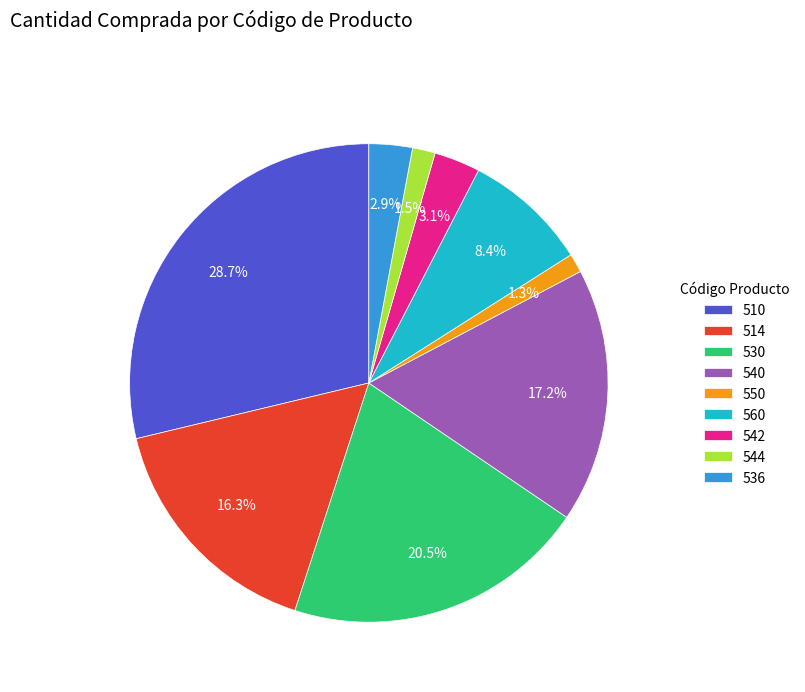

Does any single category account for the majority?

No